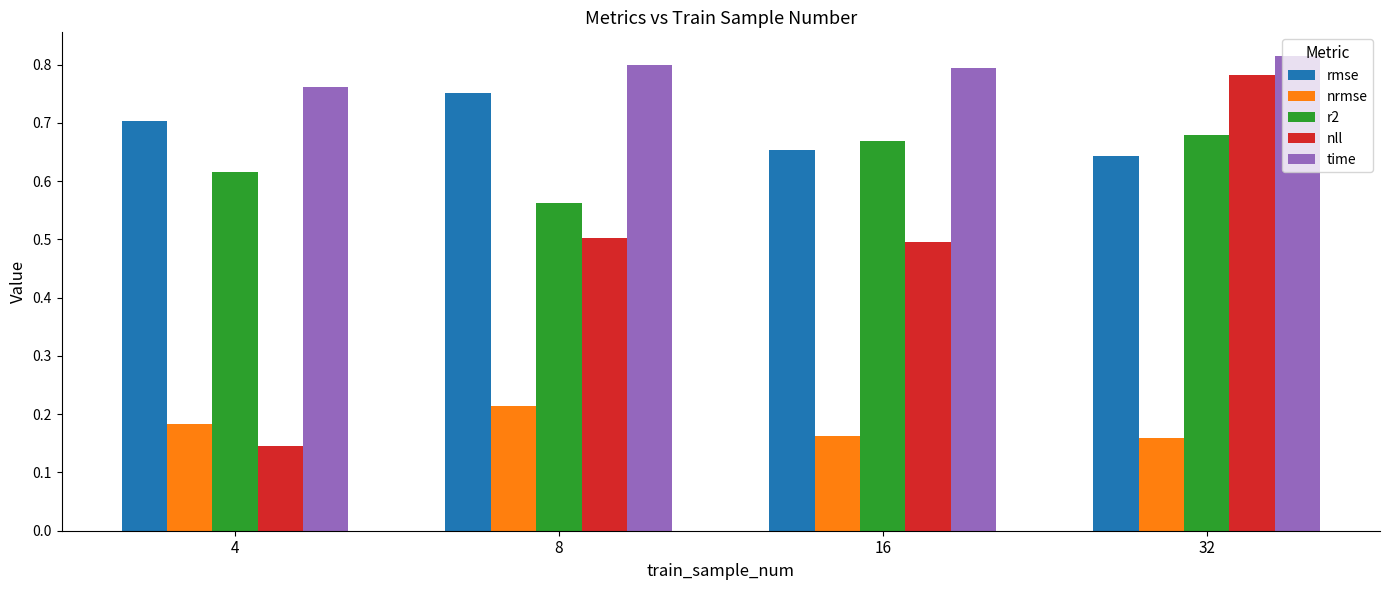

Between 4 and 8, which series saw the biggest shift?

nll